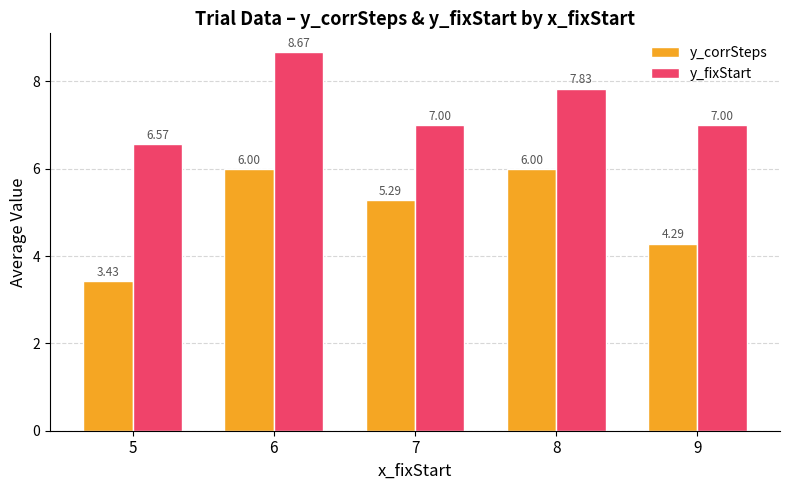

The value of y_corrSteps at 9 is 4.3. True or false?

True